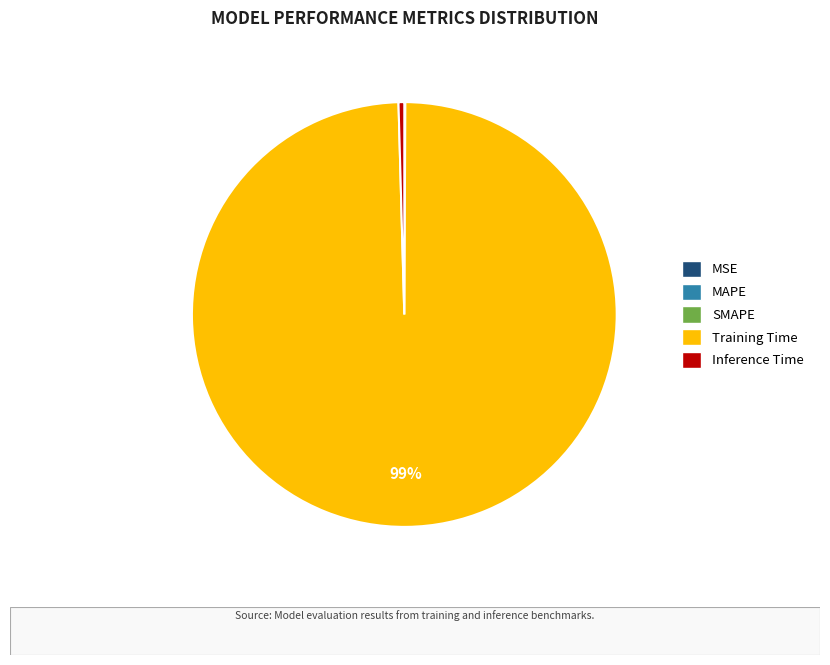

Does Training Time represent more than half of the total?

Yes